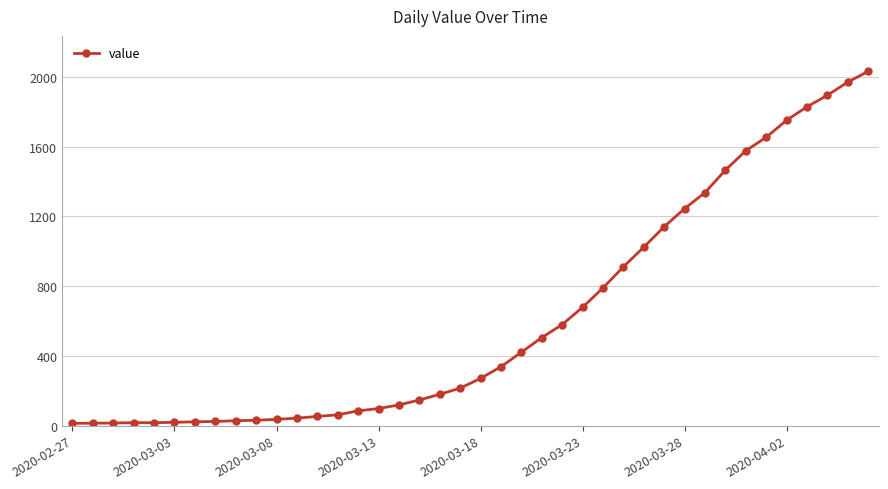

What is the greatest value displayed?

2032